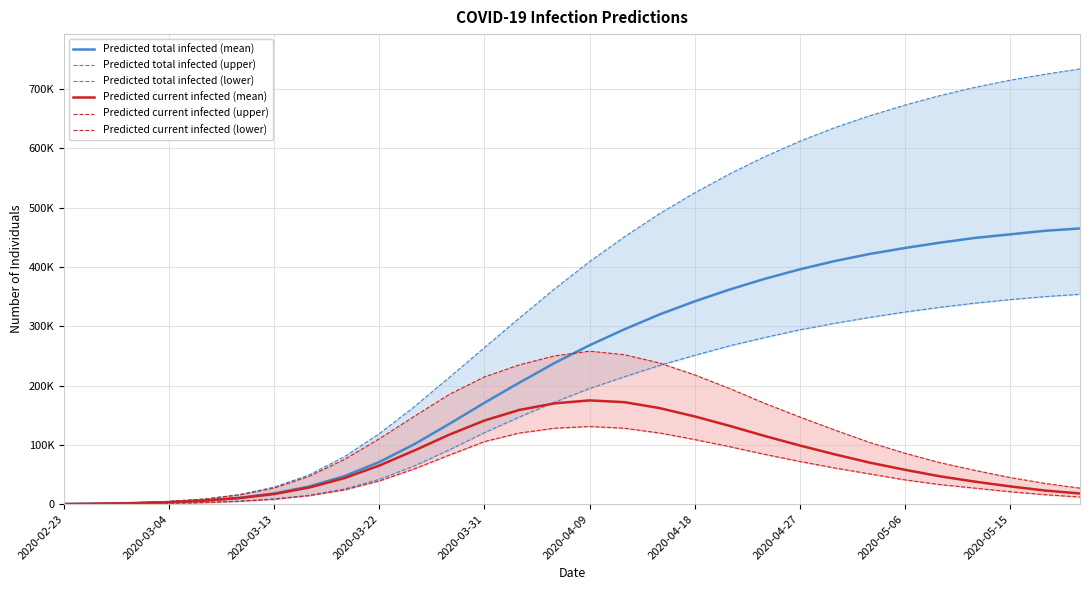

Which category has the lowest value across all series?

2020-02-23